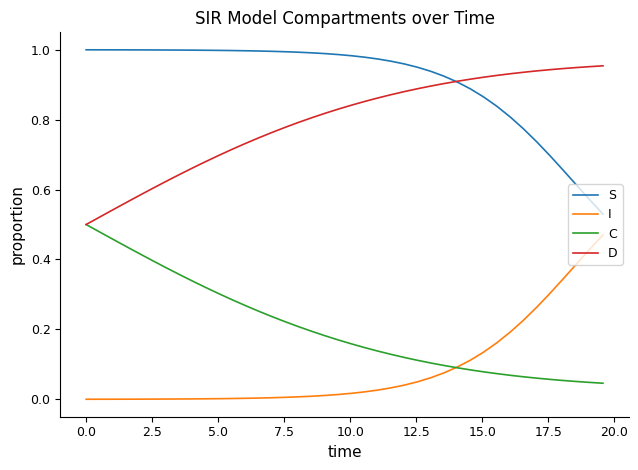

Which series has the largest total across all categories?

S